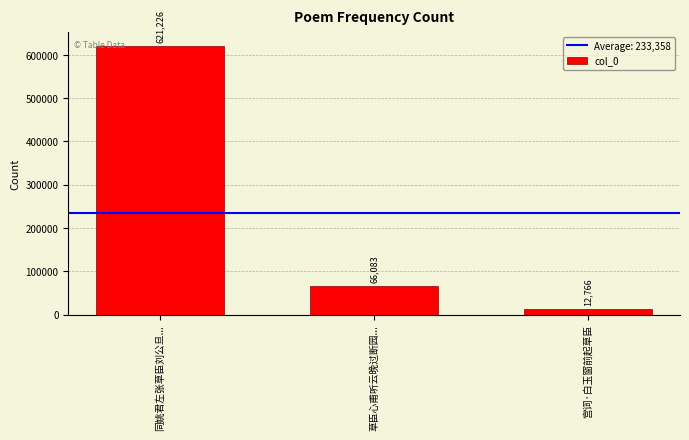

Reading left to right, extract all data points from this chart.

同姚君左张草臣刘公旦...=621226	草臣心甫听云晚过断园...=66083	宫词·白玉窗前起草臣=12766